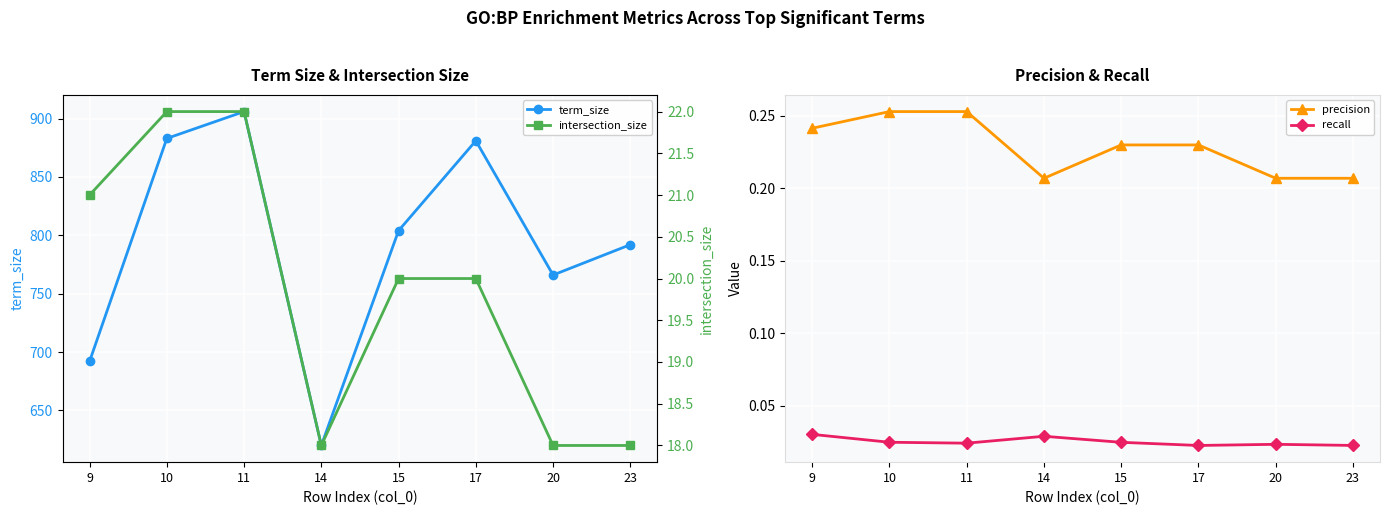

Count the number of data series in this chart.

4